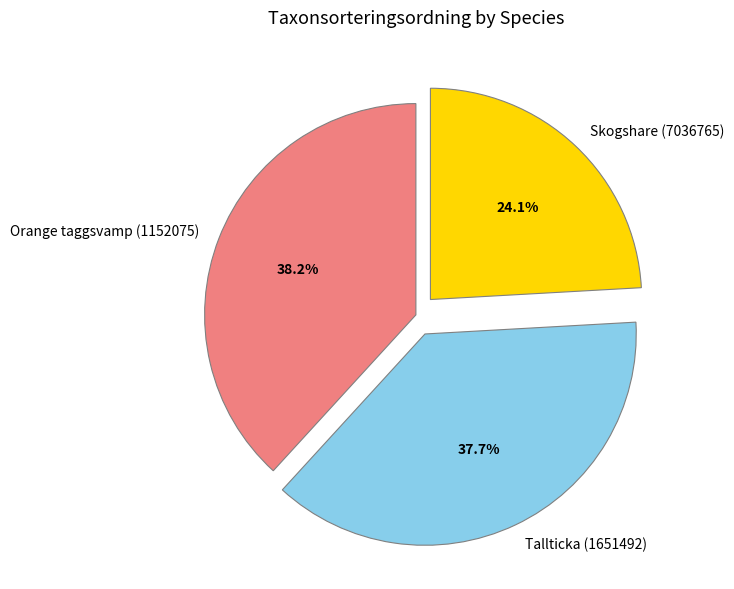

What is the smallest slice in the pie chart?

Skogshare (7036765)